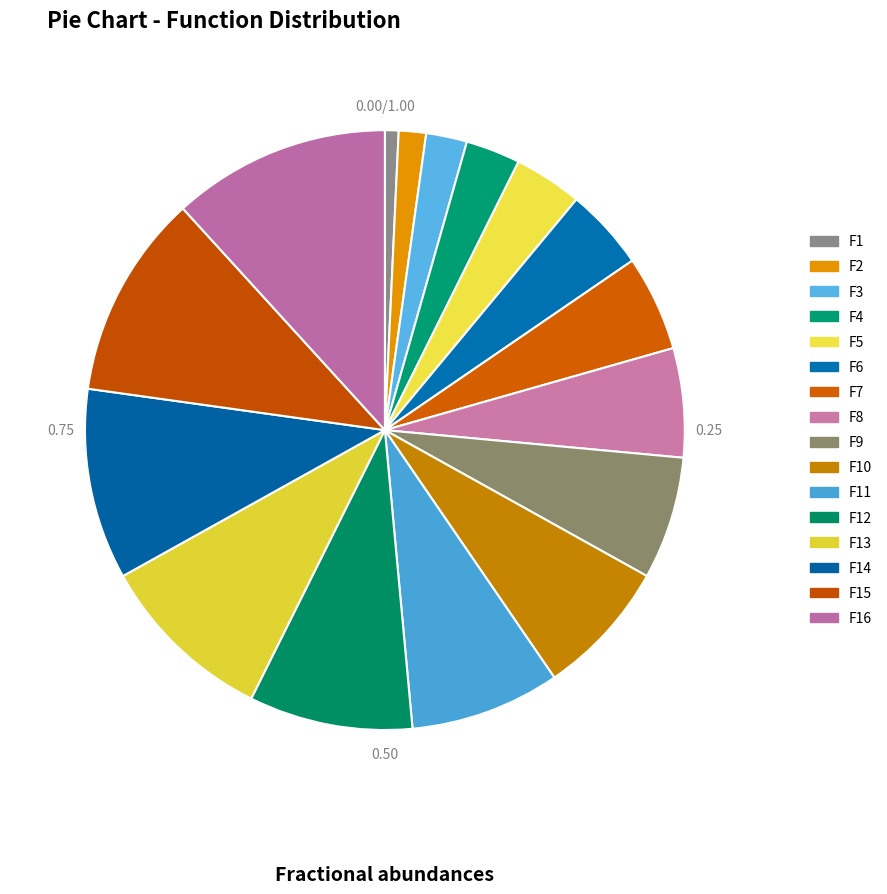

To the nearest percent, what is the difference between the largest and smallest slice percentages?

11%